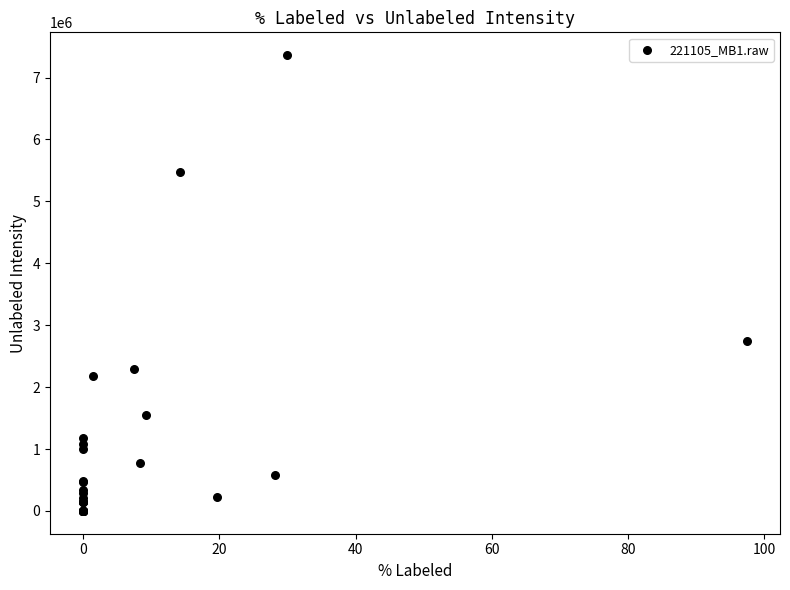

What Y value in the scatter plot is closest to 3680930?

2748890